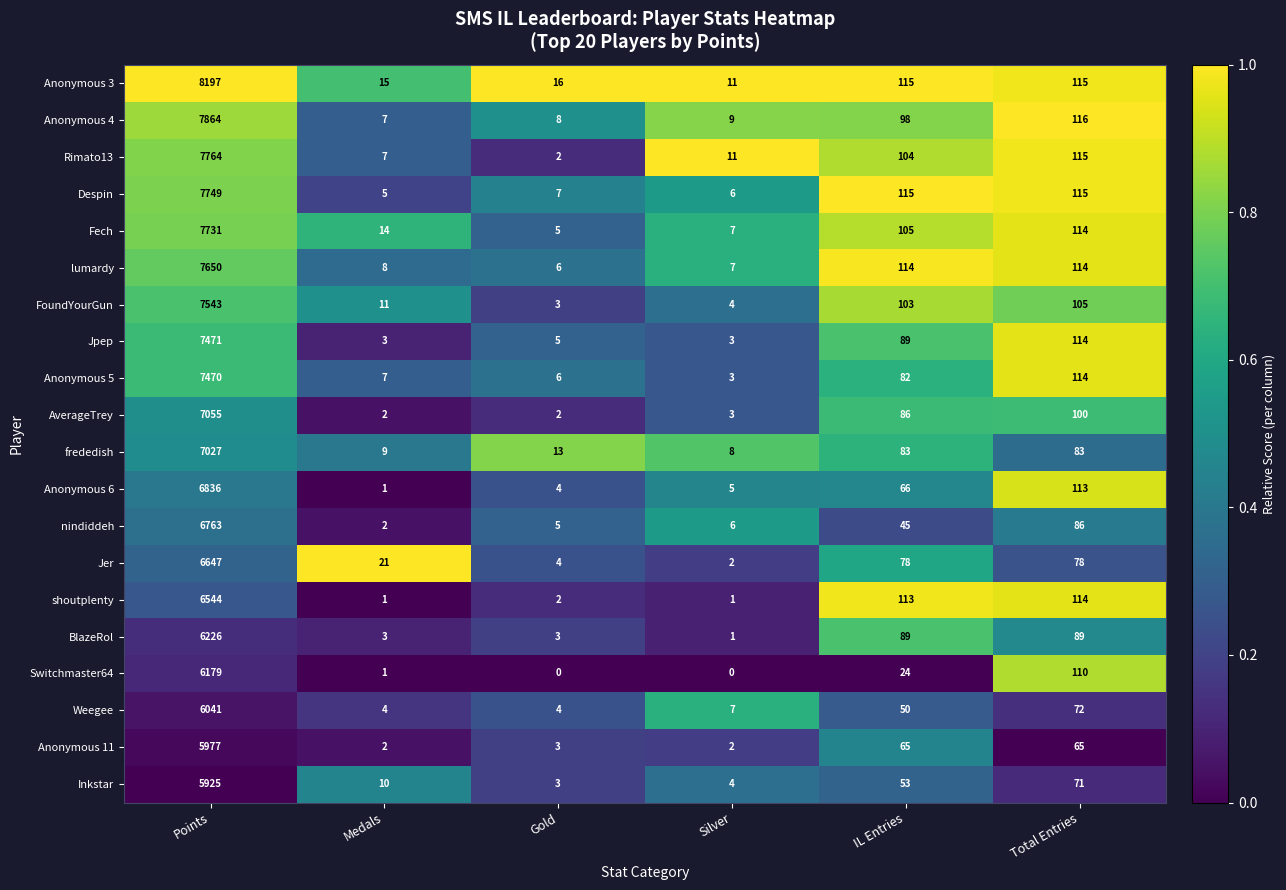

Is it true that Anonymous 11 equals 28 at Total Entries?

False